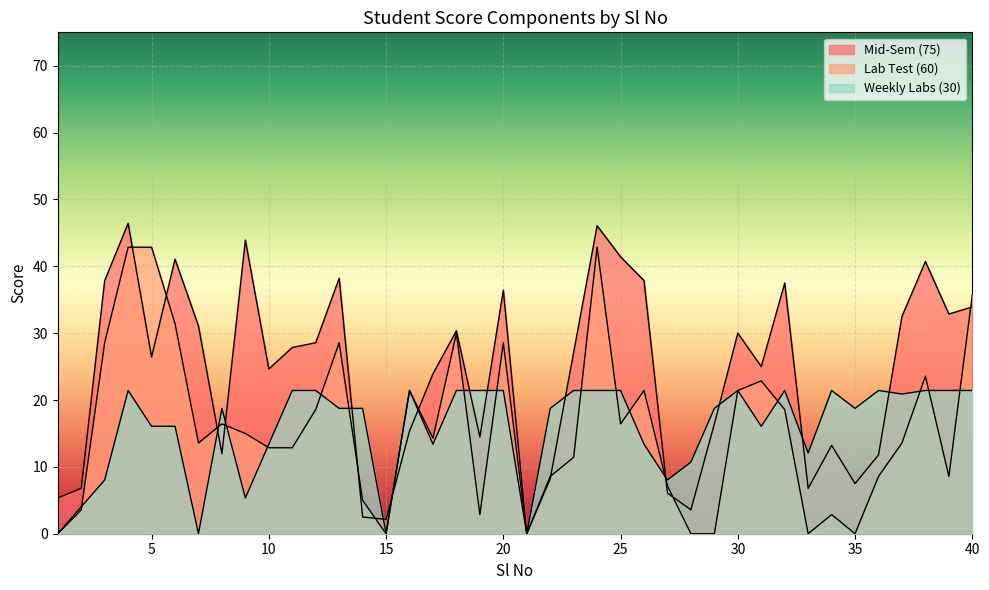

Where does the Mid-Sem (75) series first go above 27?

3